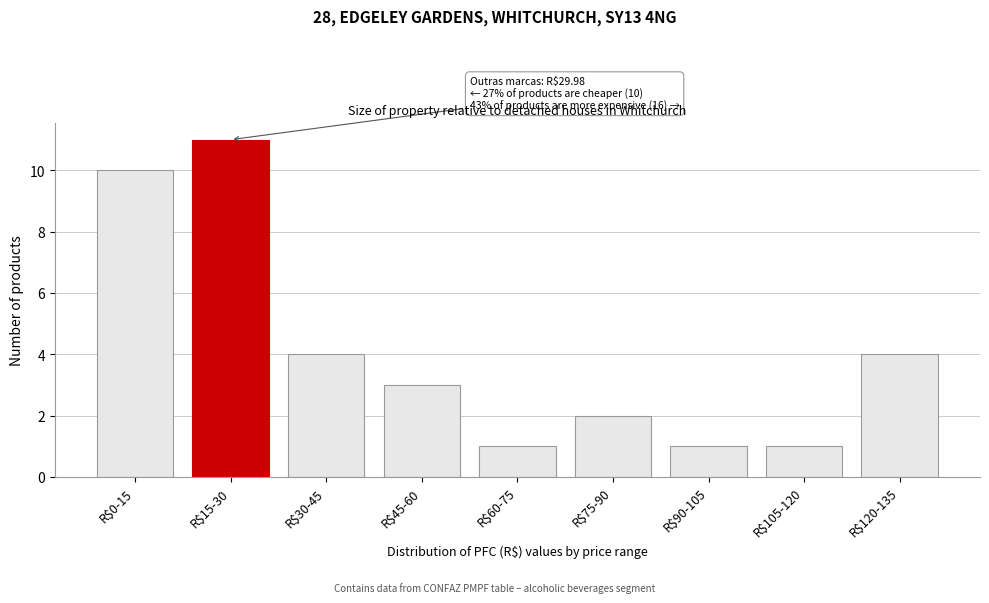

Reading right to left, transcribe all the data shown in this chart.

4	1	1	2	1	3	4	11	10